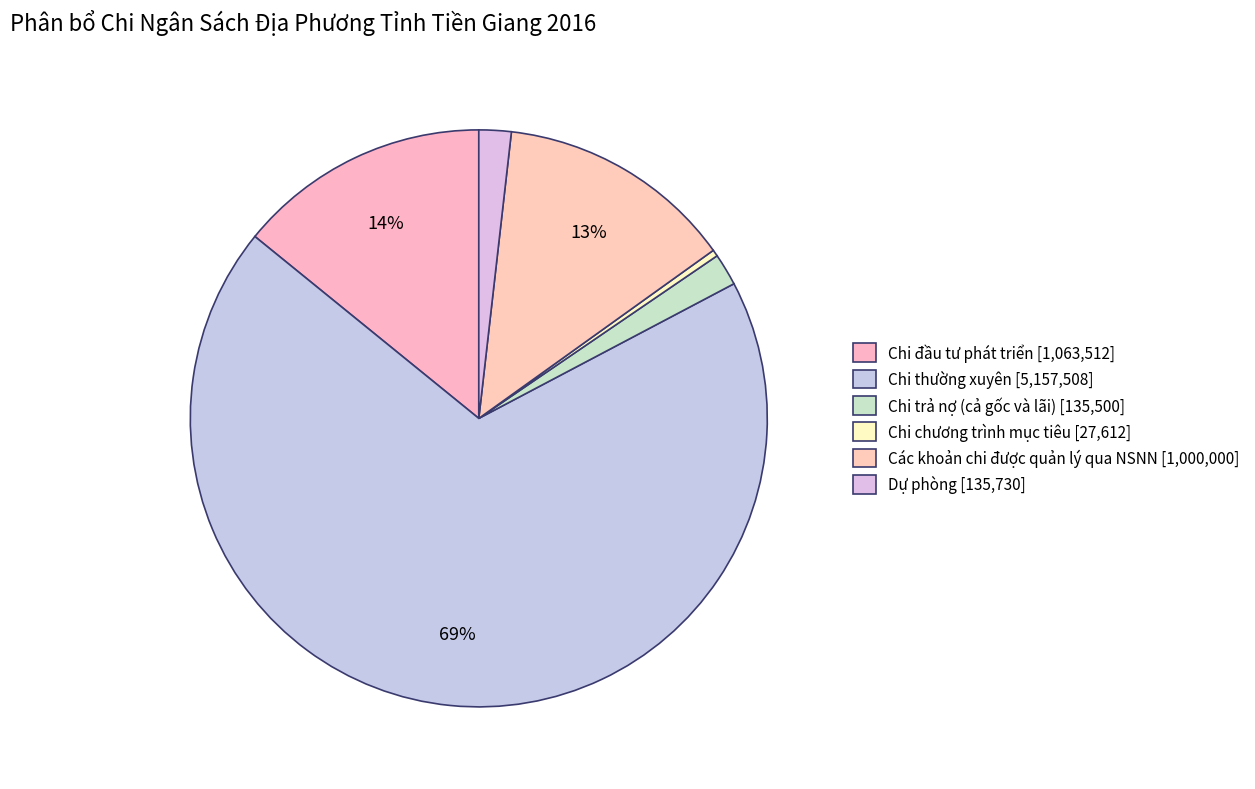

What percentage is NOT represented by Chi trả nợ (cả gốc và lãi)?

98.2%